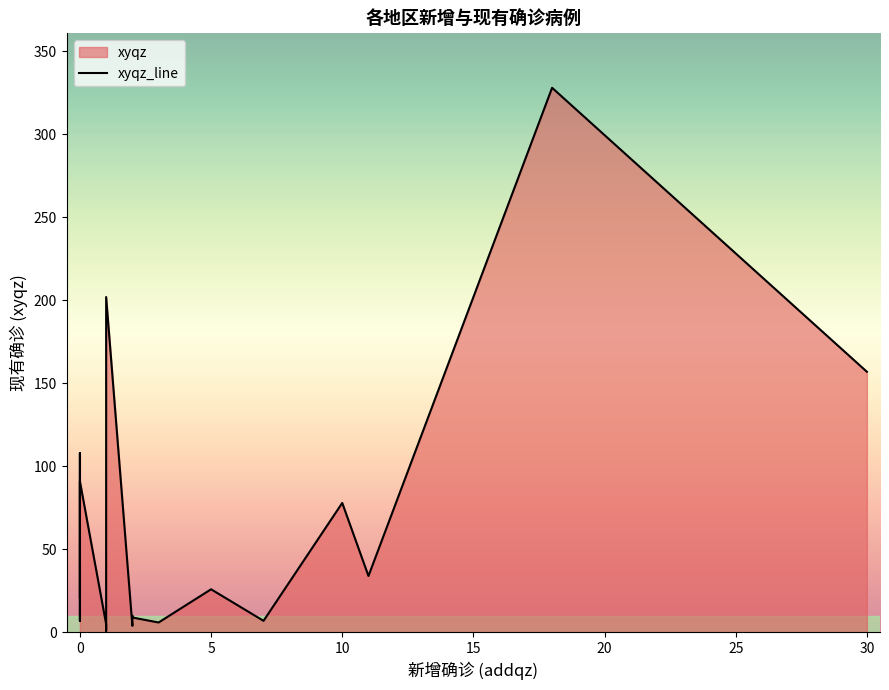

Reading right to left, extract all data points from this chart.

157	328	34	78	7	26	6	9	10	4	202	1	1	1	5	91	30	7	108	21